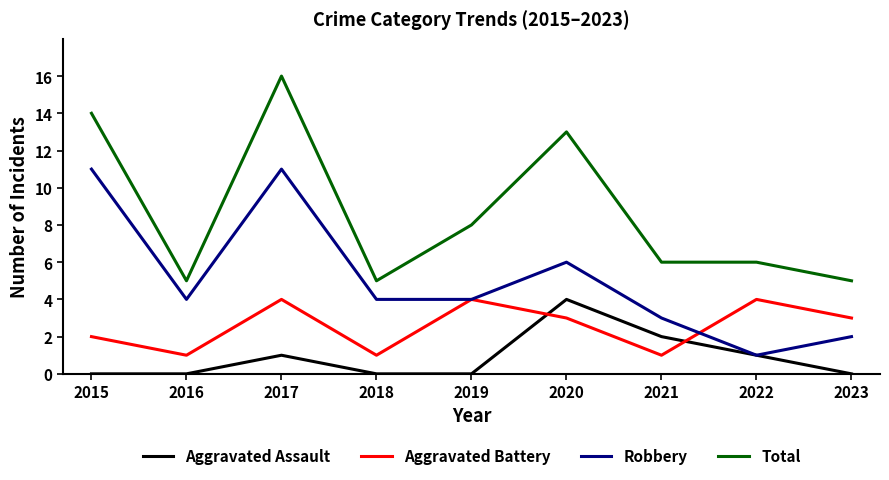

At which label does Total reach its peak?

2017